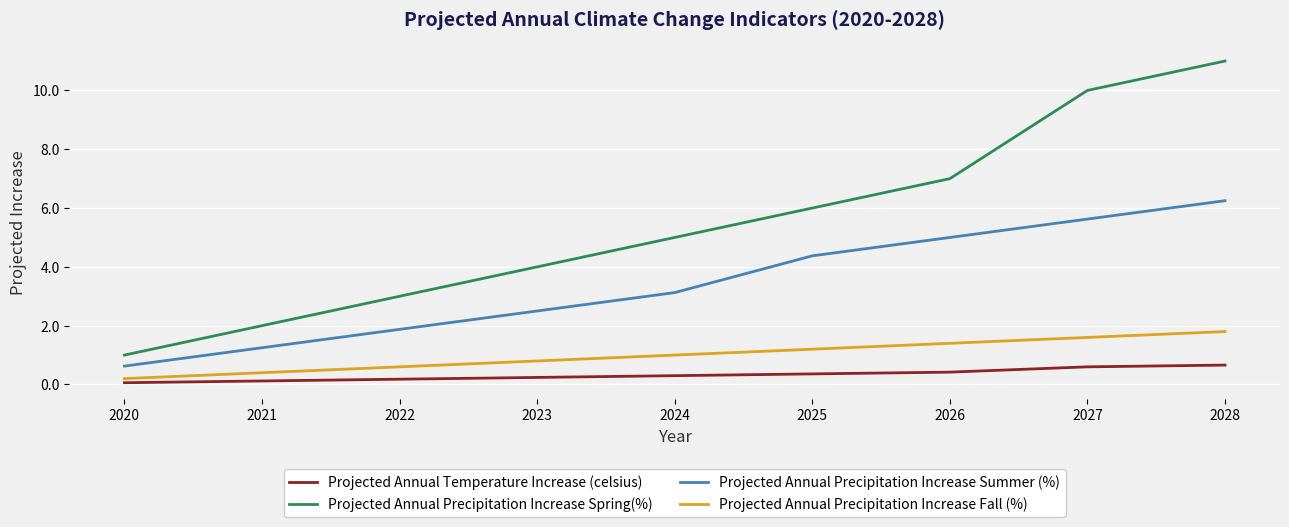

What value does the Projected Annual Precipitation Increase Summer (%) series have at 2026?

5.0